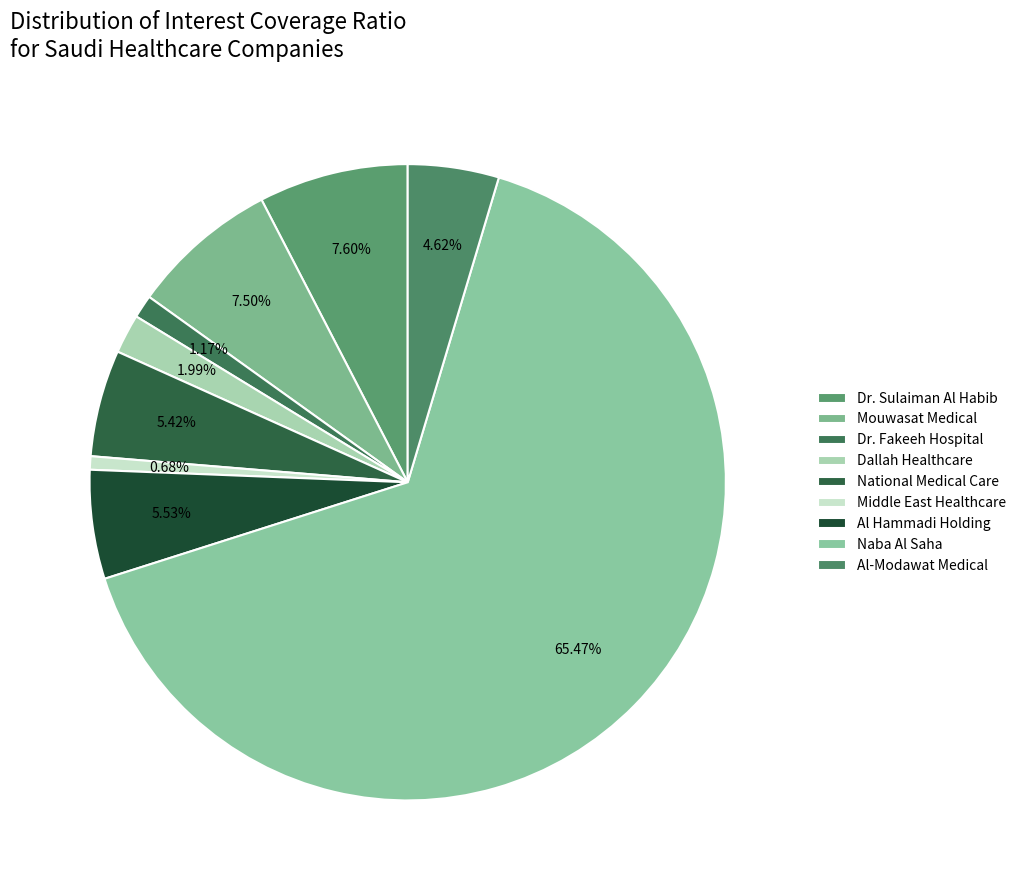

To the nearest percent, what percentage of the pie is Middle East Healthcare?

1%